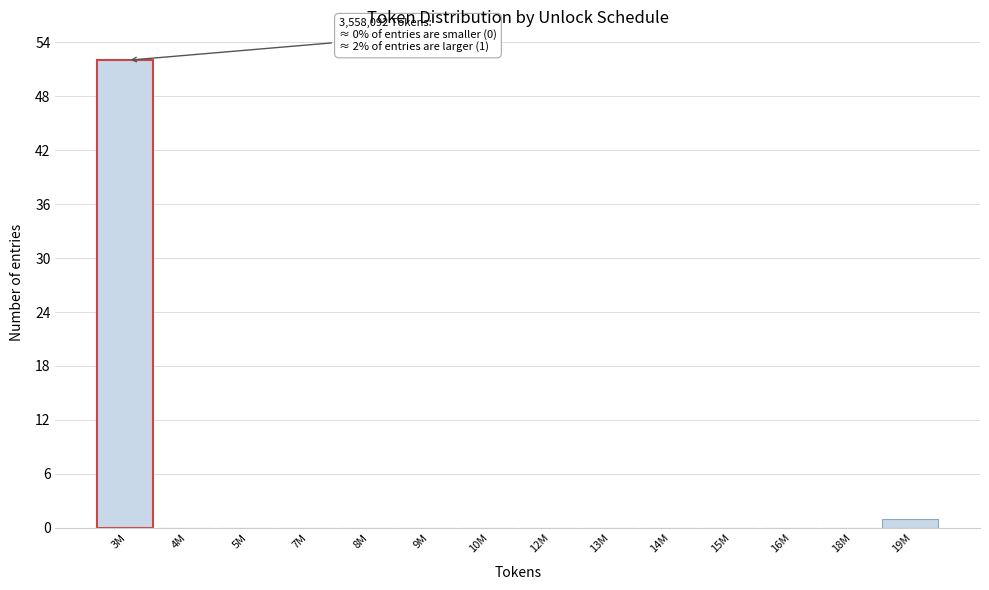

Reading left to right, transcribe all the data shown in this chart.

3M=52	4M=0	5M=0	7M=0	8M=0	9M=0	10M=0	12M=0	13M=0	14M=0	15M=0	16M=0	18M=0	19M=1